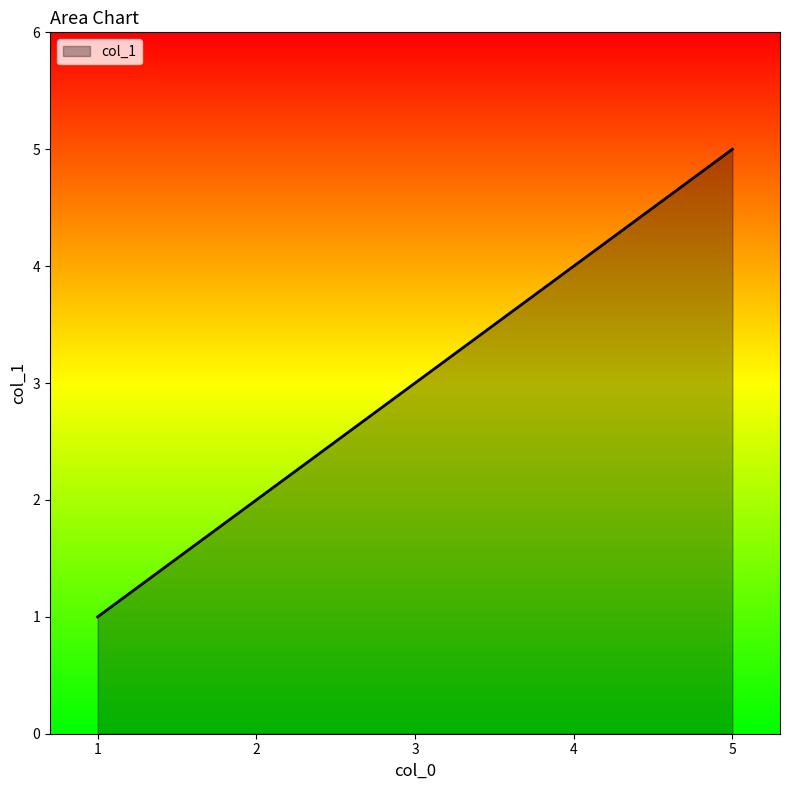

Is it true that the value at 2 is 1?

False